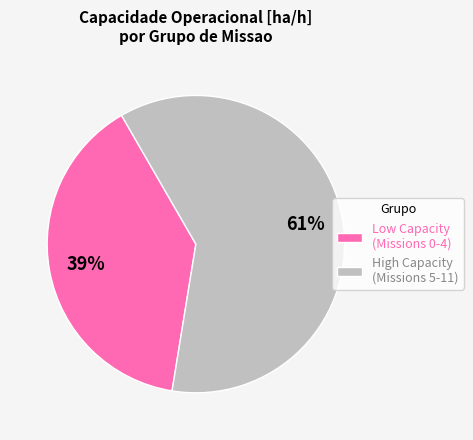

To the nearest percent, what is the average slice percentage?

50%